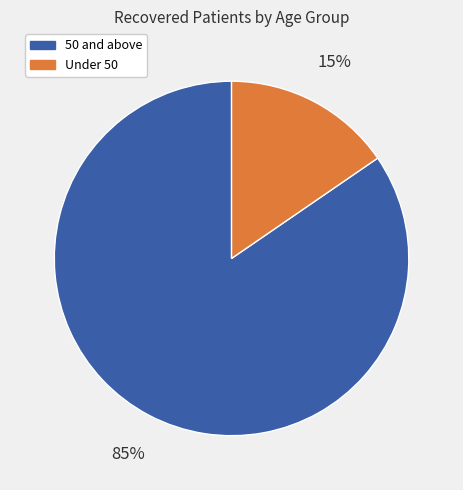

How many segments does this pie chart have?

2